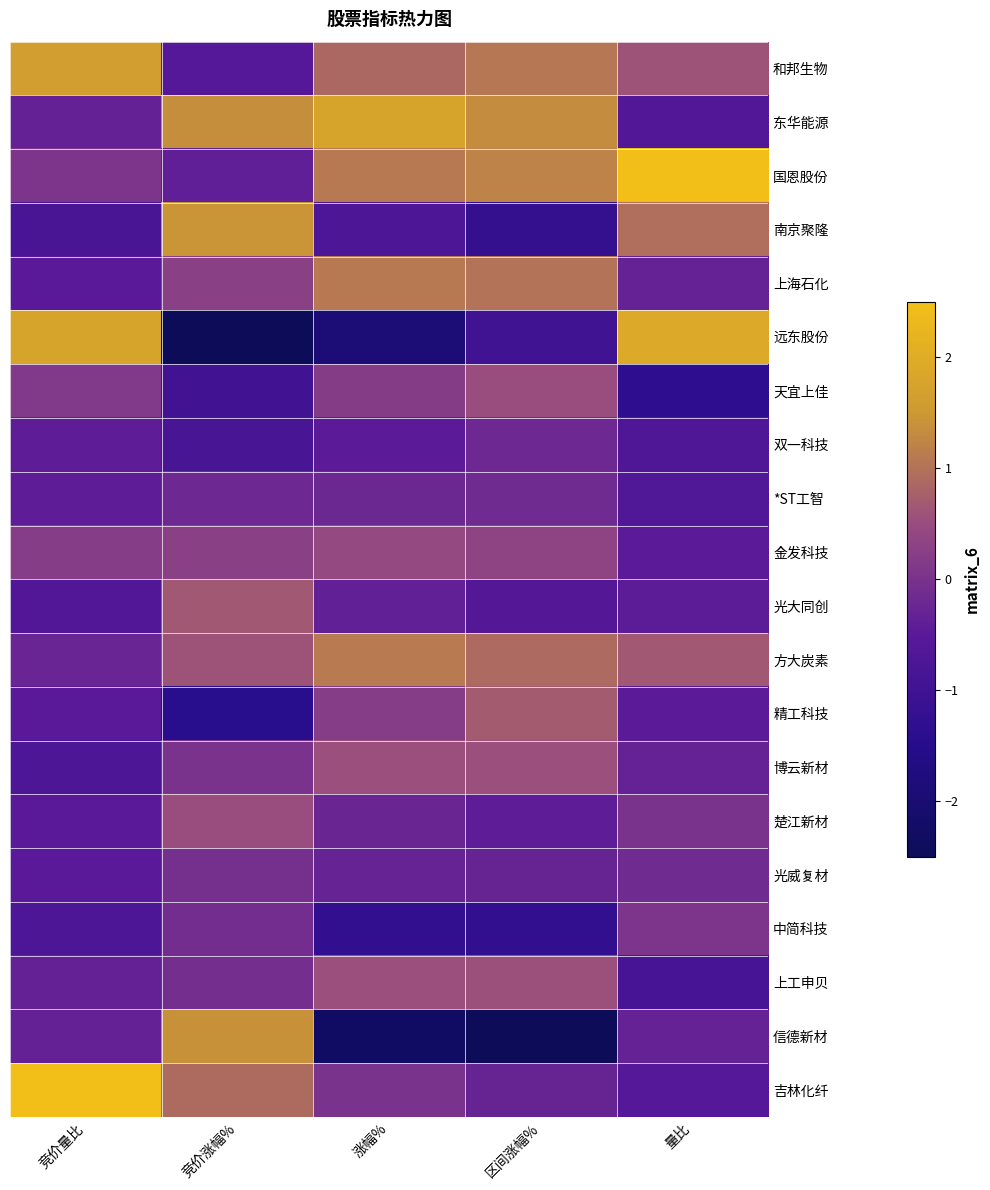

Reading right to left, extract all data points from this chart.

和邦生物: 量比=0.6	区间涨幅%=1.1	涨幅%=0.9	竞价涨幅%=-0.6	竞价量比=1.6
东华能源: 量比=-0.6	区间涨幅%=1.3	涨幅%=1.8	竞价涨幅%=1.4	竞价量比=-0.3
国恩股份: 量比=3.1	区间涨幅%=1.2	涨幅%=1.1	竞价涨幅%=-0.4	竞价量比=0.1
南京聚隆: 量比=0.9	区间涨幅%=-1.2	涨幅%=-0.7	竞价涨幅%=1.5	竞价量比=-0.8
上海石化: 量比=-0.3	区间涨幅%=1.0	涨幅%=1.1	竞价涨幅%=0.3	竞价量比=-0.5
远东股份: 量比=1.9	区间涨幅%=-1.0	涨幅%=-1.9	竞价涨幅%=-2.8	竞价量比=1.8
天宜上佳: 量比=-1.3	区间涨幅%=0.5	涨幅%=0.2	竞价涨幅%=-1.0	竞价量比=0.1
双一科技: 量比=-0.7	区间涨幅%=-0.2	涨幅%=-0.5	竞价涨幅%=-0.8	竞价量比=-0.4
*ST工智: 量比=-0.7	区间涨幅%=-0.1	涨幅%=-0.2	竞价涨幅%=-0.2	竞价量比=-0.4
金发科技: 量比=-0.5	区间涨幅%=0.3	涨幅%=0.4	竞价涨幅%=0.3	竞价量比=0.2
光大同创: 量比=-0.4	区间涨幅%=-0.6	涨幅%=-0.4	竞价涨幅%=0.7	竞价量比=-0.7
方大炭素: 量比=0.6	区间涨幅%=0.9	涨幅%=1.1	竞价涨幅%=0.6	竞价量比=-0.3
精工科技: 量比=-0.5	区间涨幅%=0.7	涨幅%=0.2	竞价涨幅%=-1.5	竞价量比=-0.5
博云新材: 量比=-0.3	区间涨幅%=0.5	涨幅%=0.5	竞价涨幅%=0.0	竞价量比=-0.7
楚江新材: 量比=0.0	区间涨幅%=-0.4	涨幅%=-0.2	竞价涨幅%=0.5	竞价量比=-0.5
光威复材: 量比=-0.1	区间涨幅%=-0.3	涨幅%=-0.3	竞价涨幅%=-0.0	竞价量比=-0.5
中简科技: 量比=0.0	区间涨幅%=-1.3	涨幅%=-1.3	竞价涨幅%=-0.1	竞价量比=-0.7
上工申贝: 量比=-0.9	区间涨幅%=0.6	涨幅%=0.5	竞价涨幅%=-0.1	竞价量比=-0.3
信德新材: 量比=-0.3	区间涨幅%=-2.7	涨幅%=-2.3	竞价涨幅%=1.4	竞价量比=-0.3
吉林化纤: 量比=-0.6	区间涨幅%=-0.3	涨幅%=0.0	竞价涨幅%=0.9	竞价量比=3.2